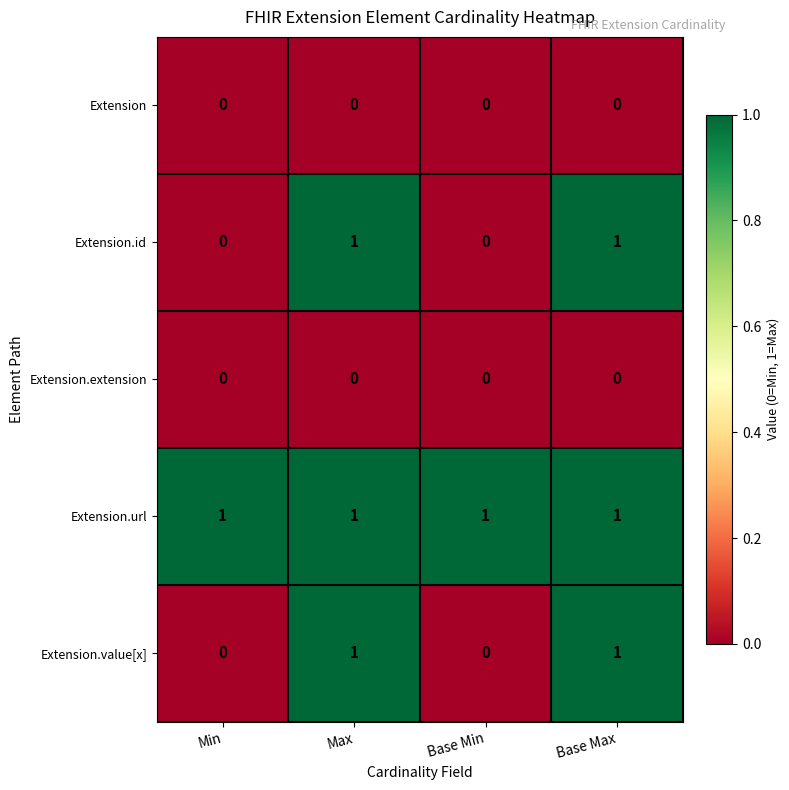

What is the sum of all Extension.url values?

4